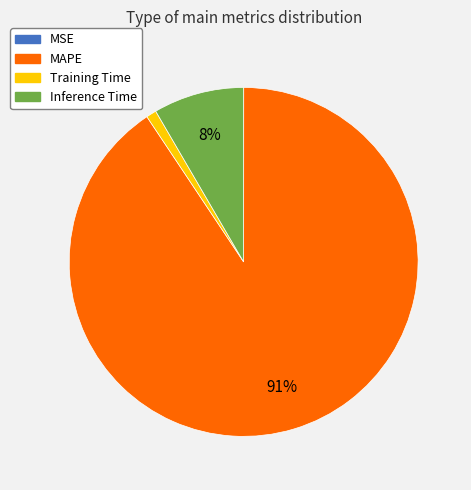

To the nearest percent, what portion does Inference Time represent?

8%